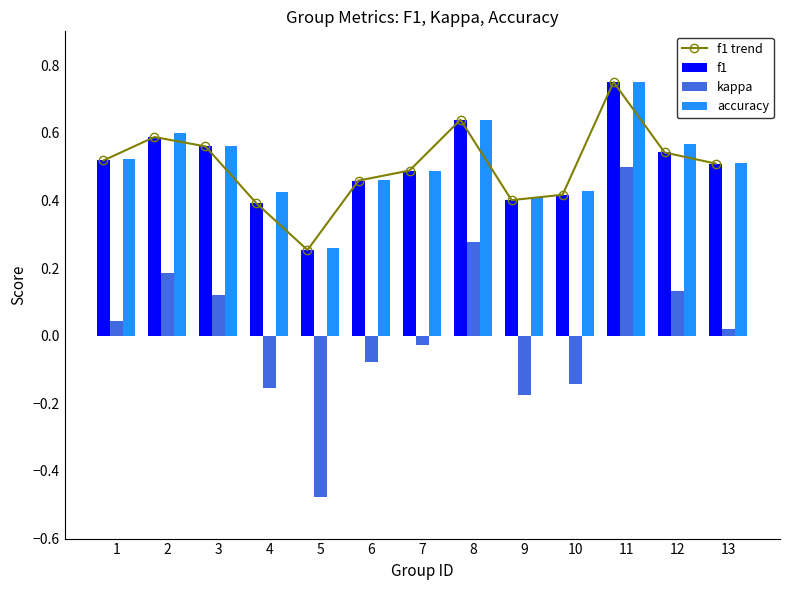

True or false: accuracy has a value of 0.5 at 6.

True